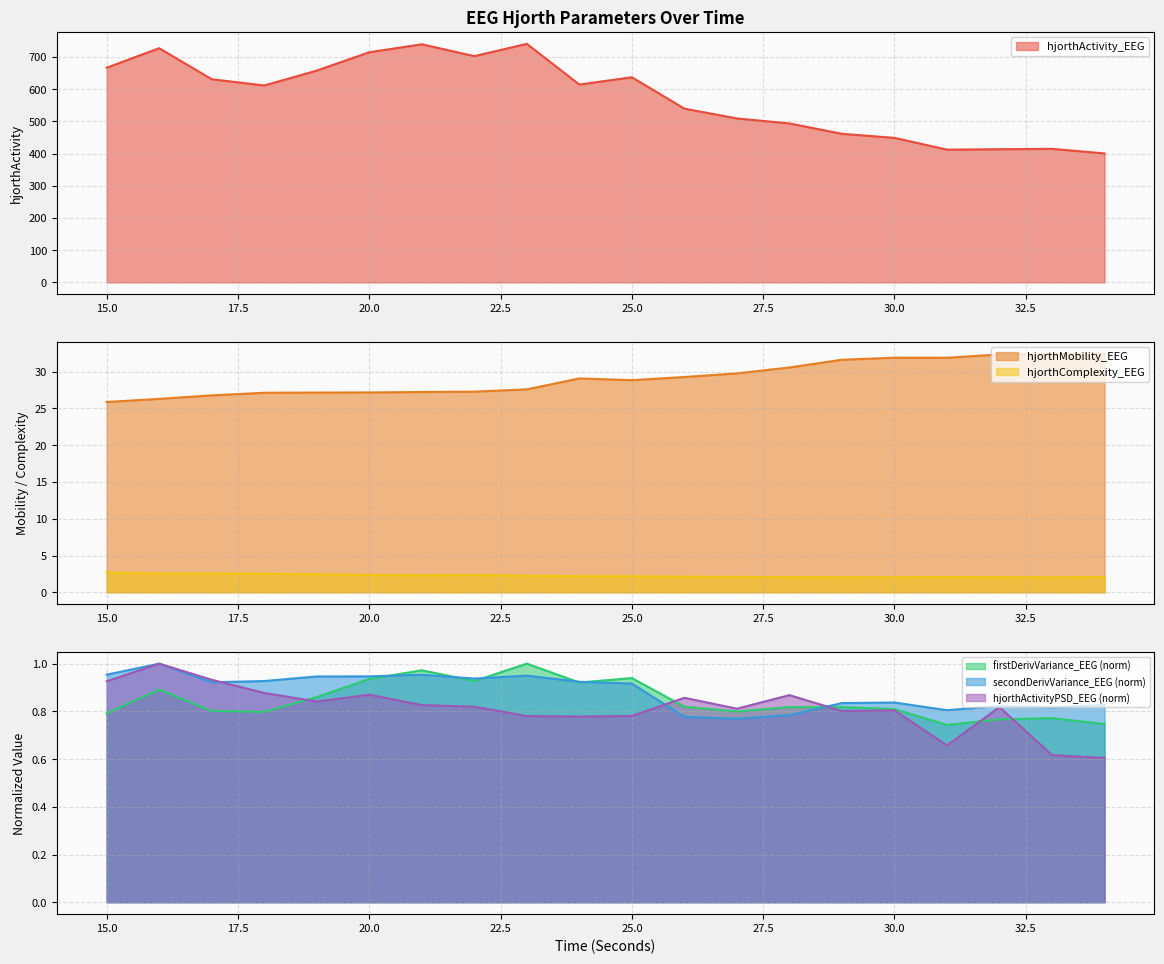

What is the lowest value of the hjorthActivity_EEG series?

400.3